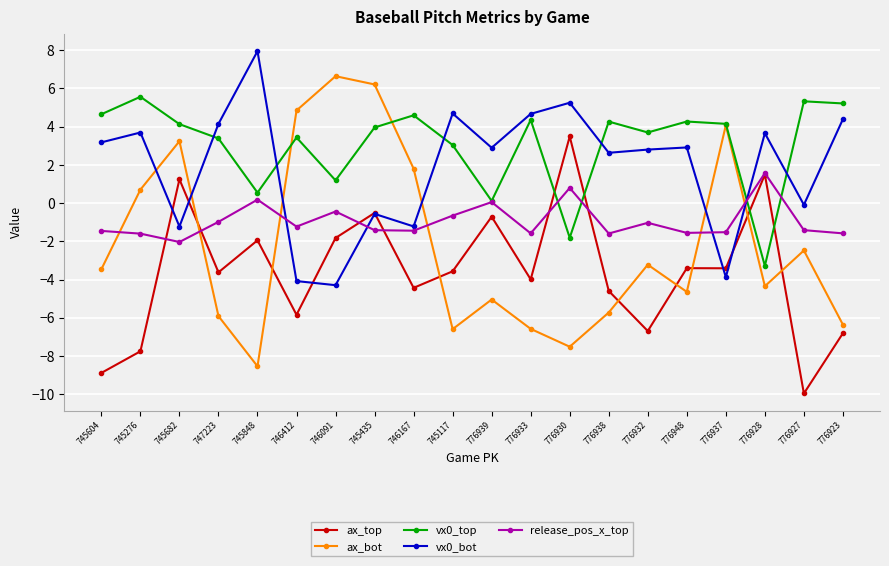

What is the label of the 11th point from the right?

745117